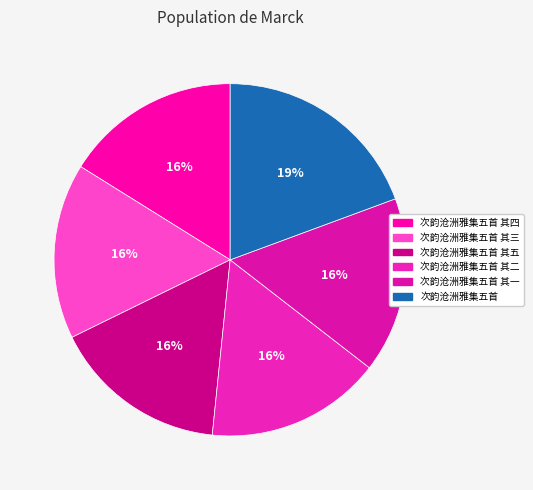

How many slices are in this pie chart?

6